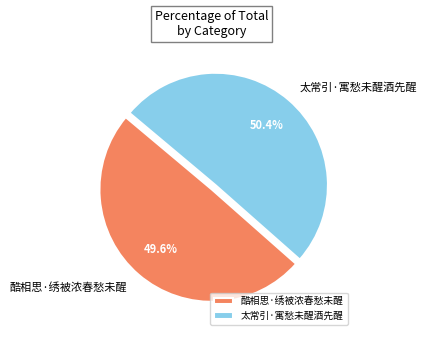

To the nearest percent, what is the difference between the largest and smallest slice percentages?

1%